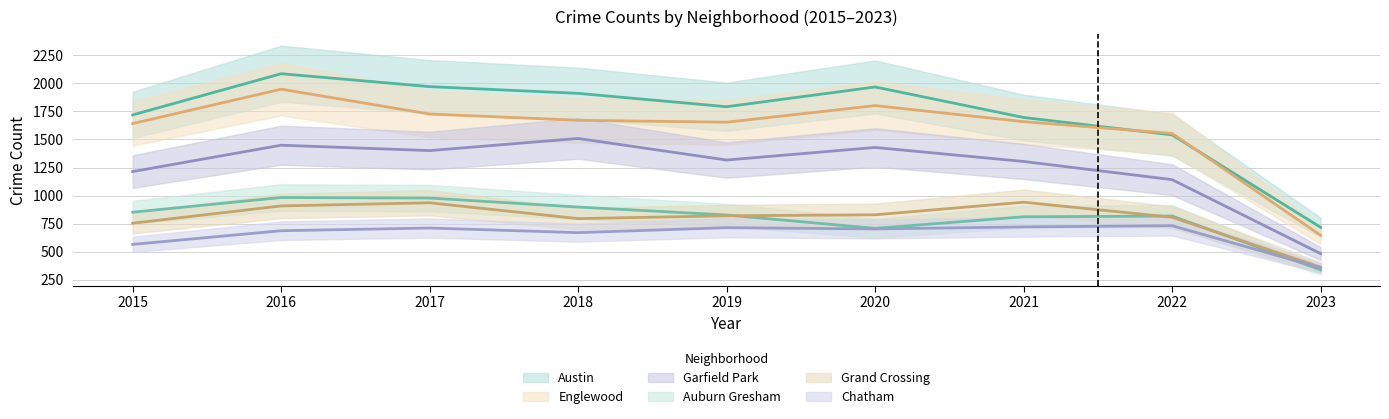

True or false: Auburn Gresham and Grand Crossing intersect in this chart.

True